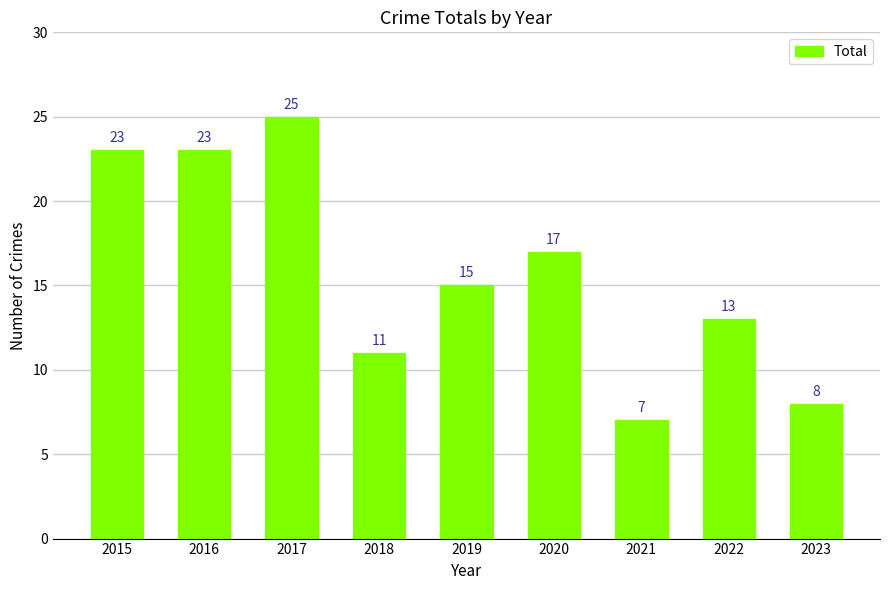

Which has a higher value, 2017 or 2019?

2017